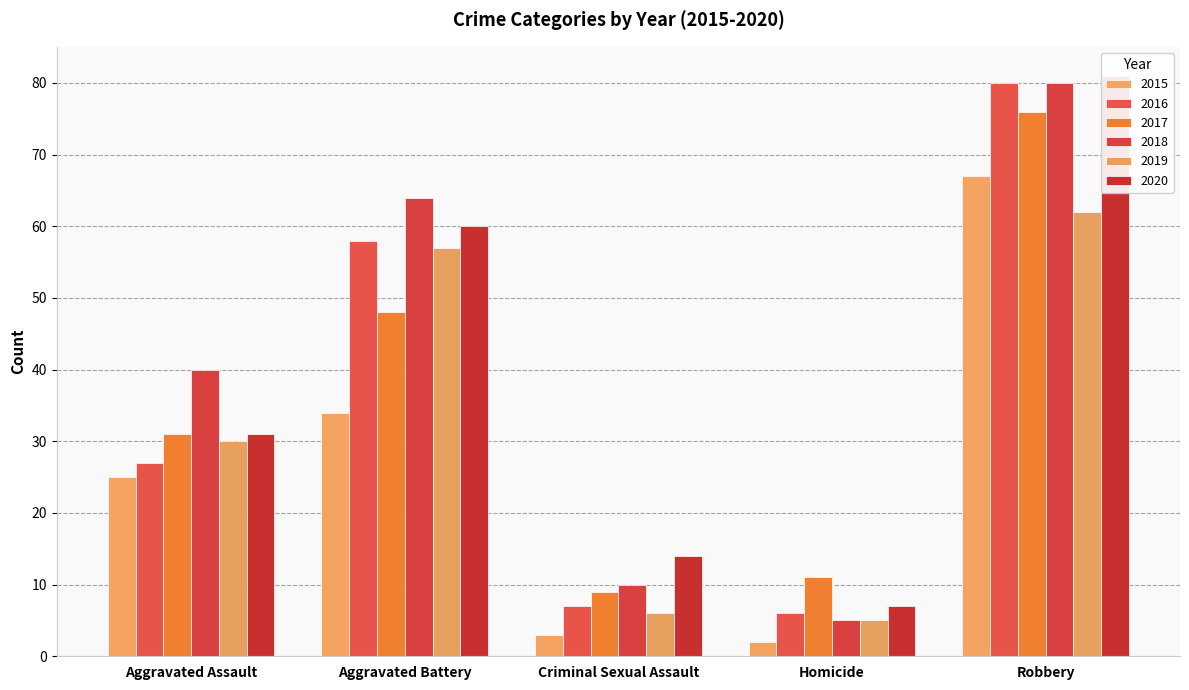

What is the value of the 2020 bar at the 5th from the left?

81